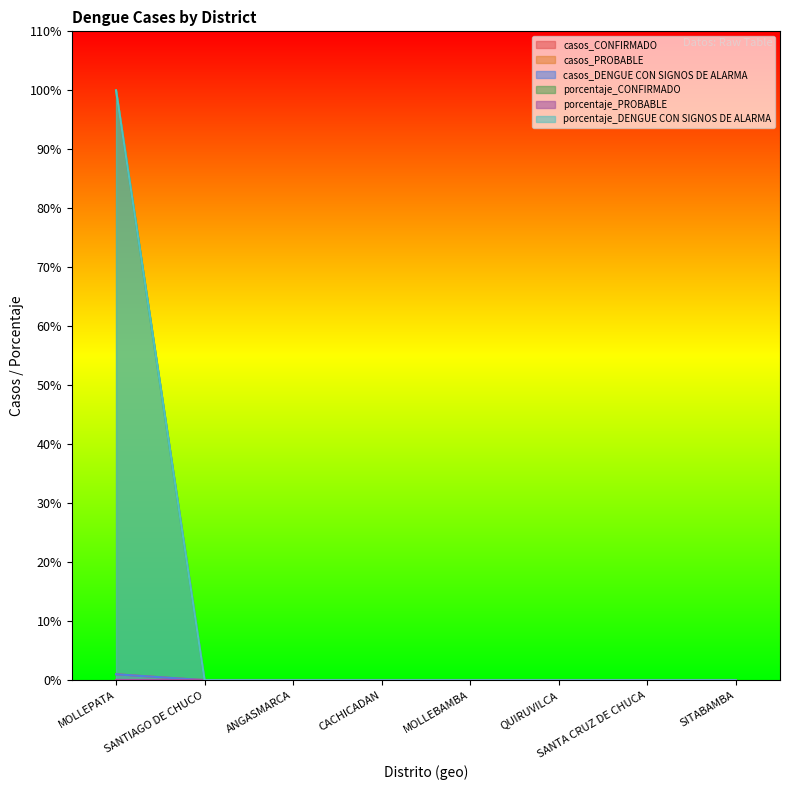

What is the difference between the maximum and minimum values in the porcentaje_DENGUE CON SIGNOS DE ALARMA series?

100